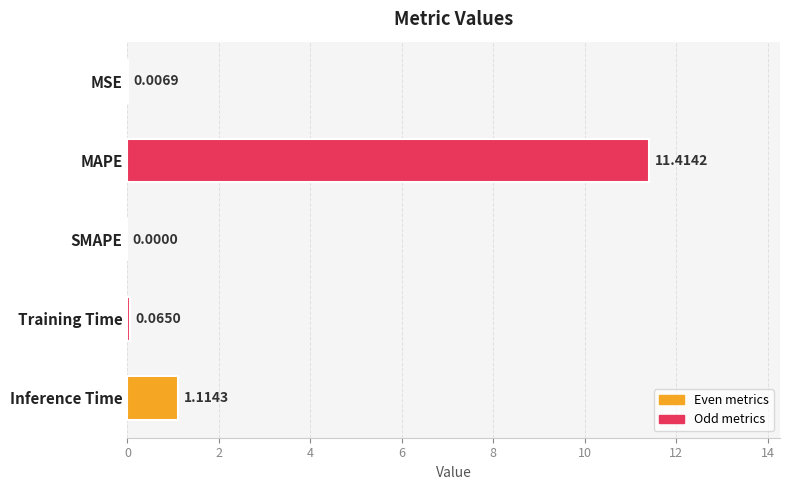

At which label is the value closest to 5?

Inference Time